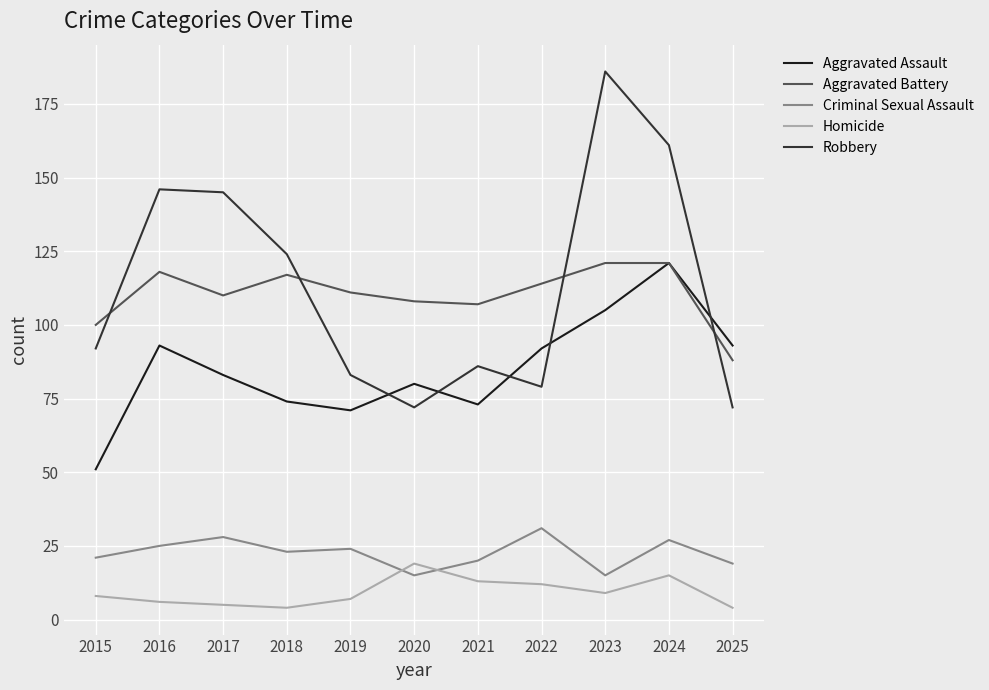

What is the average value of the Aggravated Assault series?

85